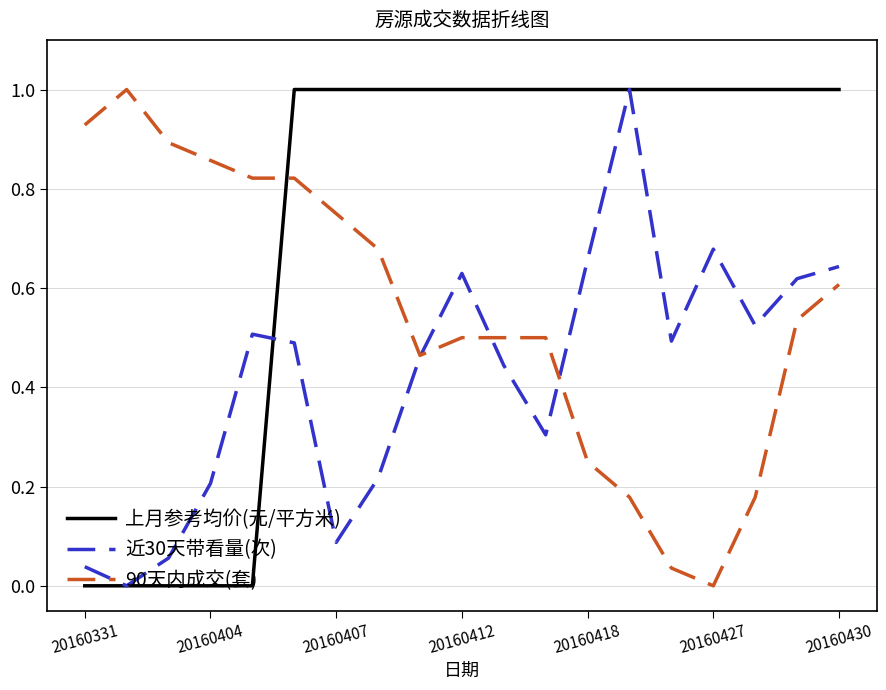

Rank the series by their average value, from lowest to highest.

近30天带看量(次), 90天内成交(套), 上月参考均价(元/平方米)